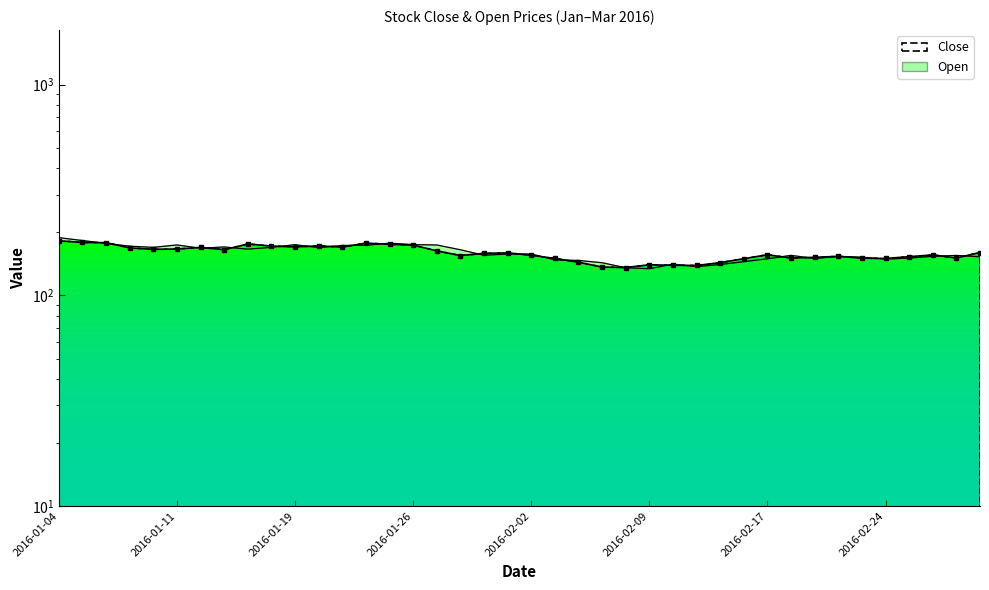

Where is the first local minimum for Close?

2016-01-08